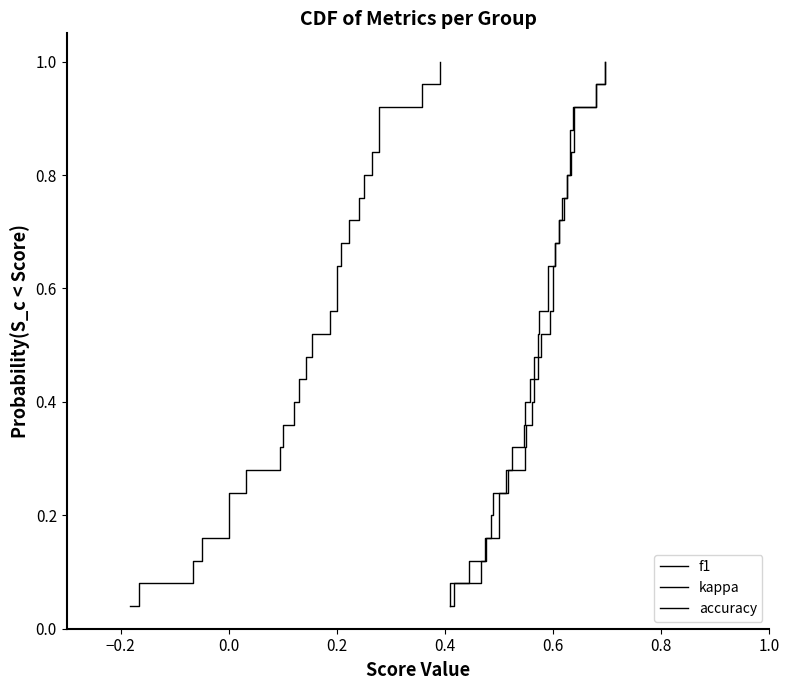

List the series in order of their peak value, lowest first.

f1, kappa, accuracy